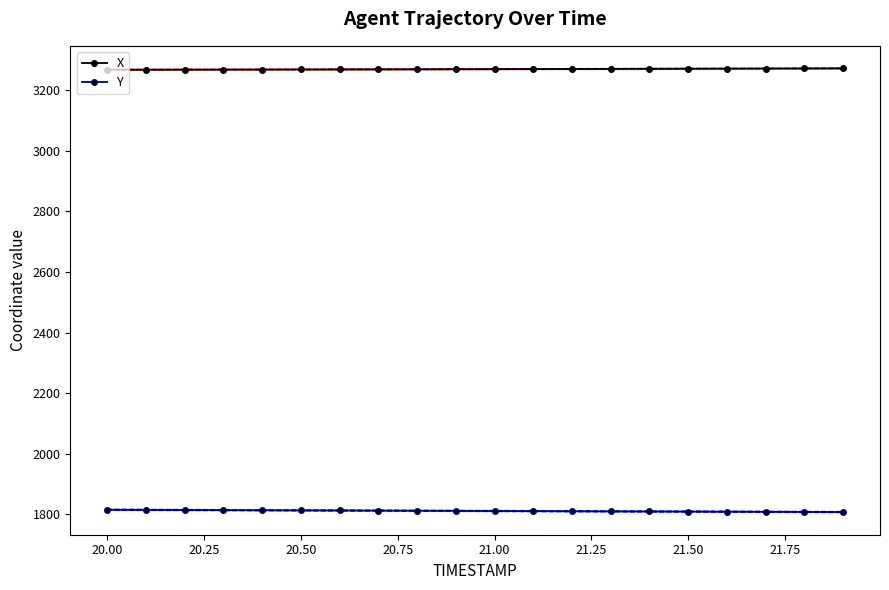

True or false: Y and X intersect in this chart.

False